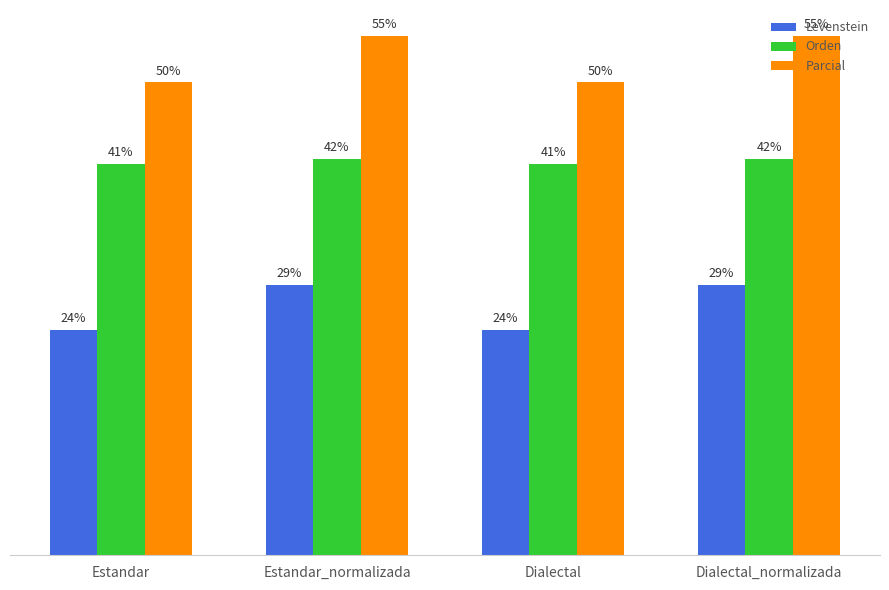

What are all the series names shown in the legend?

Levenstein, Orden, Parcial